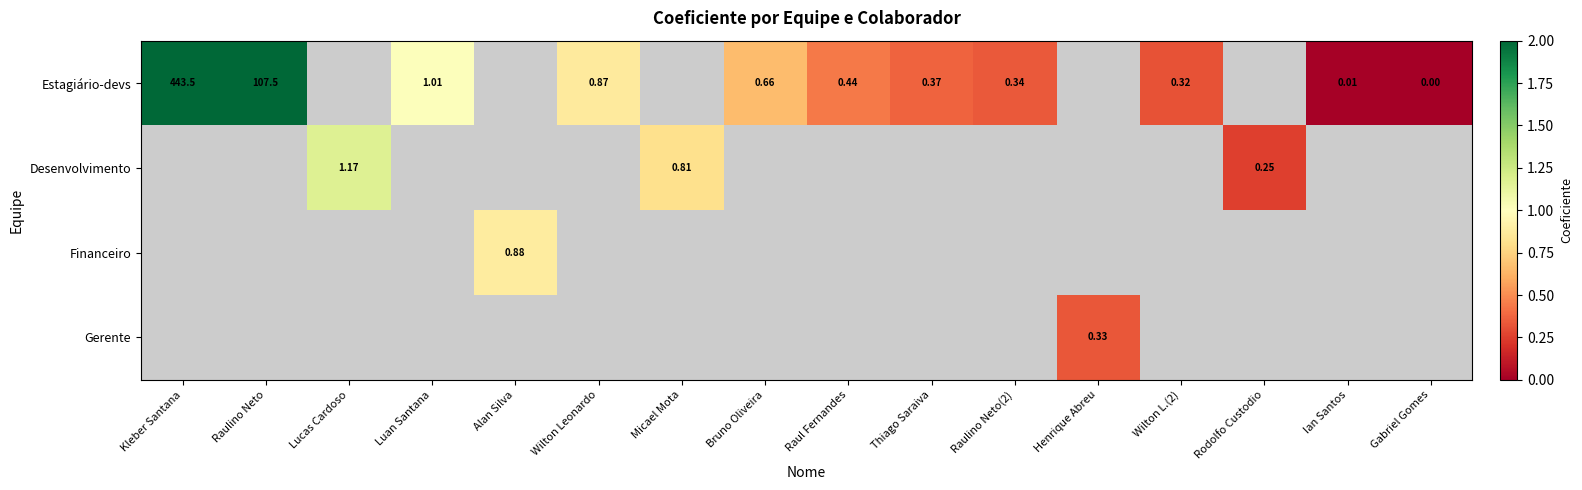

Which has a higher value, Wilton L.(2) or Raul Fernandes?

Raul Fernandes